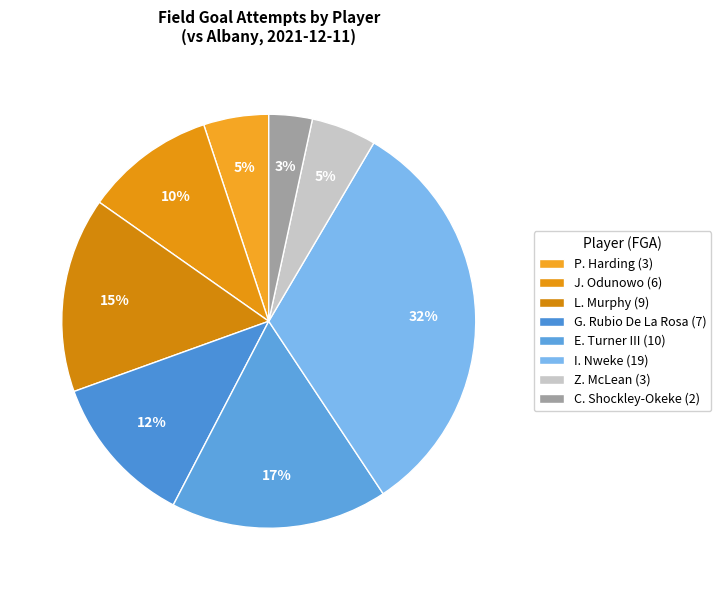

To the nearest percent, what percentage of the pie is C. Shockley-Okeke?

3%